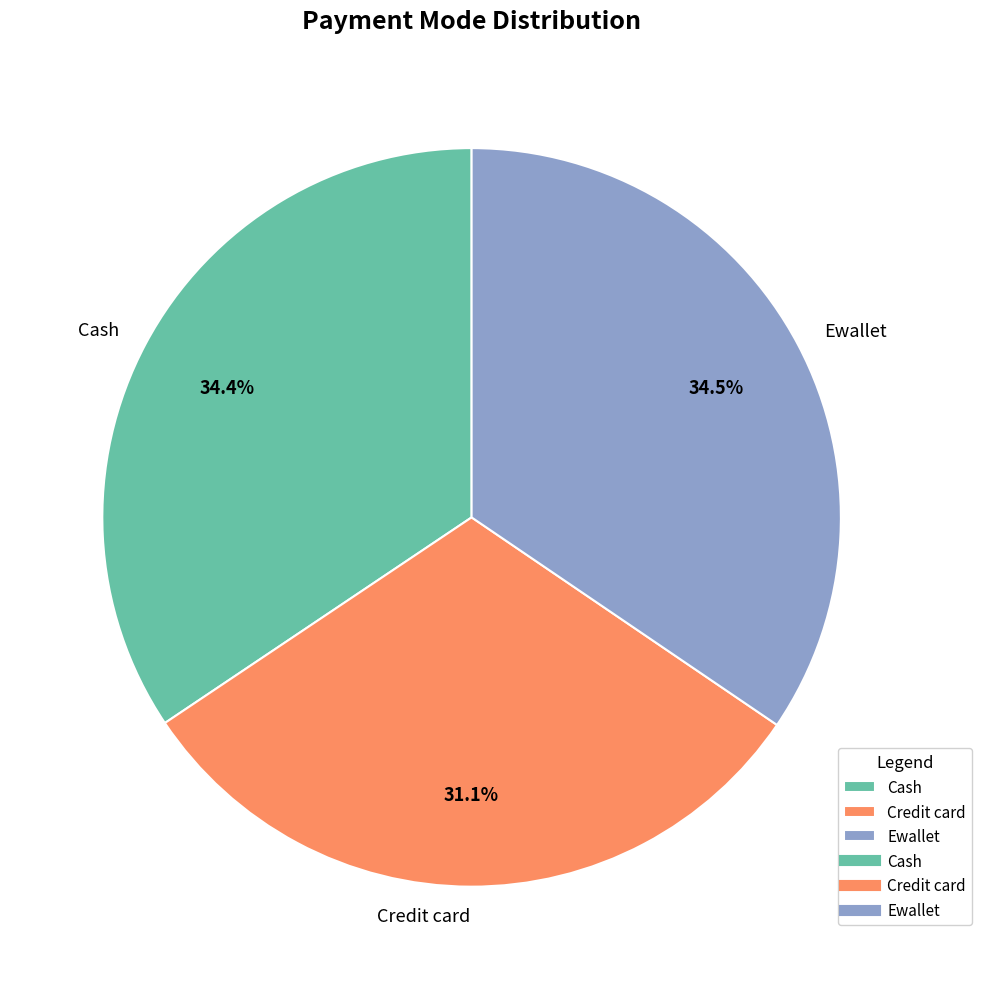

Combined, what portion of the pie is Credit card and Cash?

65.5%